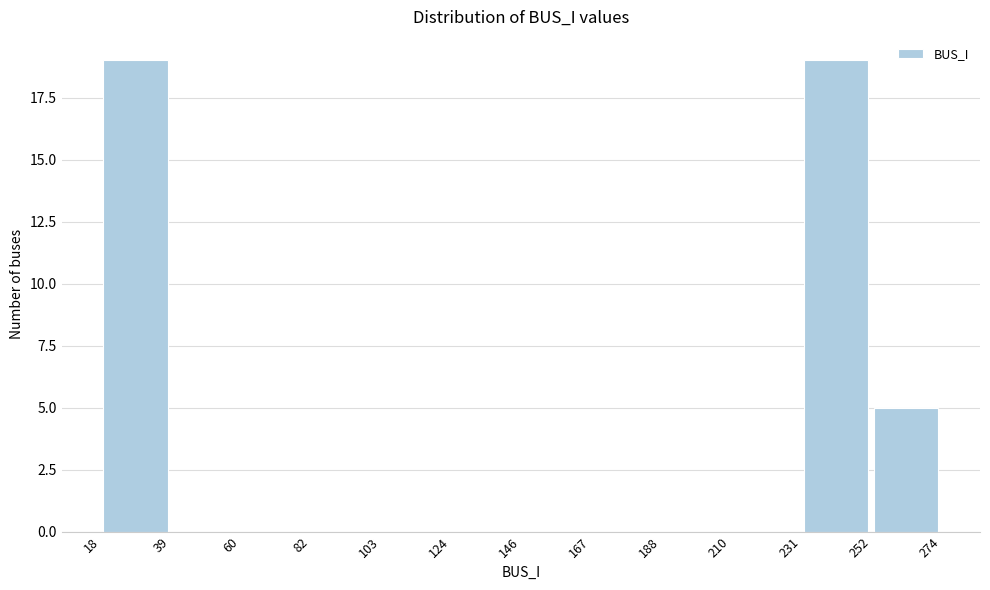

Reading left to right, list every bar in this chart as the range it spans on the x-axis followed by its height. The values are not printed on the chart, so give them approximately, as read against the axis.

18 to 39: 19
39 to 60: 0
60 to 82: 0
82 to 103: 0
103 to 124: 0
124 to 146: 0
146 to 167: 0
167 to 188: 0
188 to 210: 0
210 to 231: 0
231 to 252: 19
252 to 274: 5